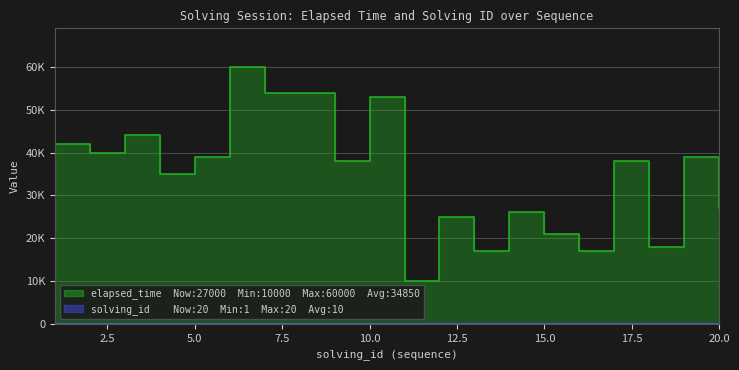

Which series has the largest range (max minus min)?

elapsed_time